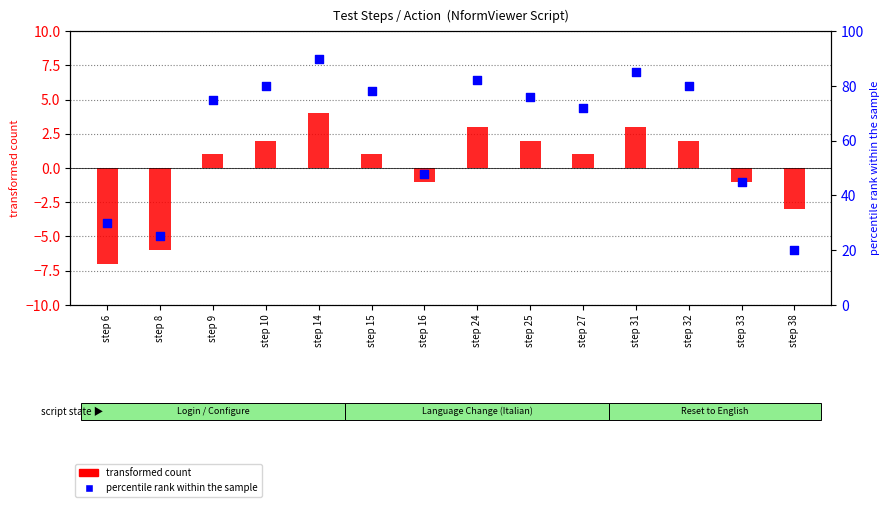

At which category is the sum across all series the highest?

step 14